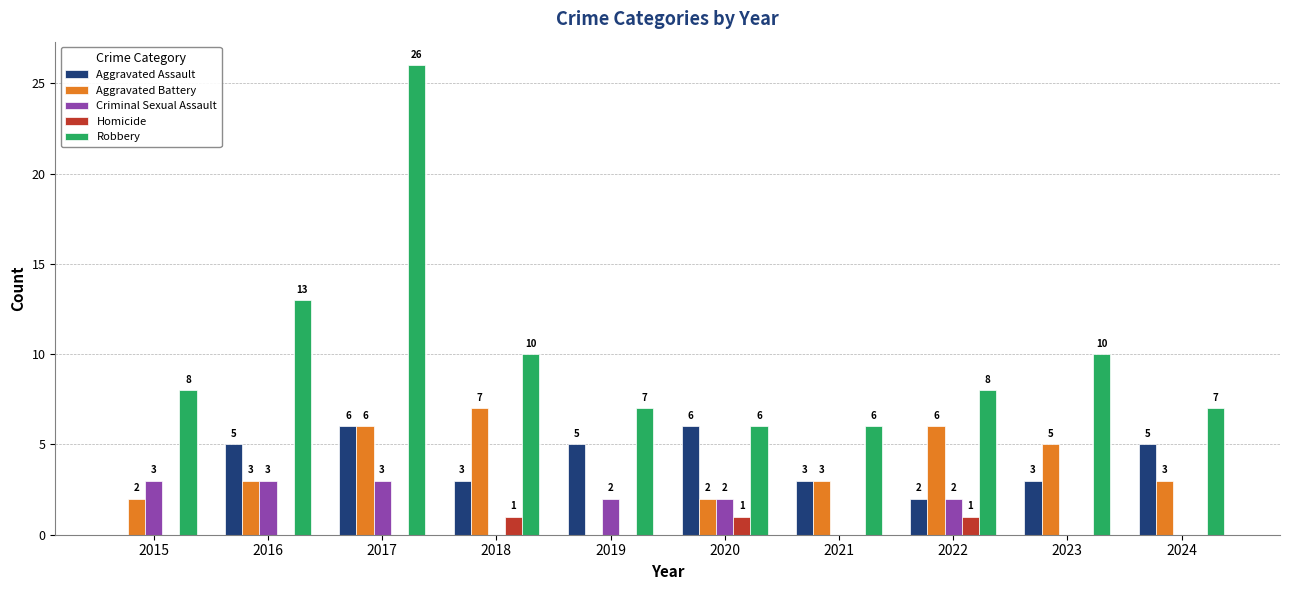

How many groups of bars are there?

10